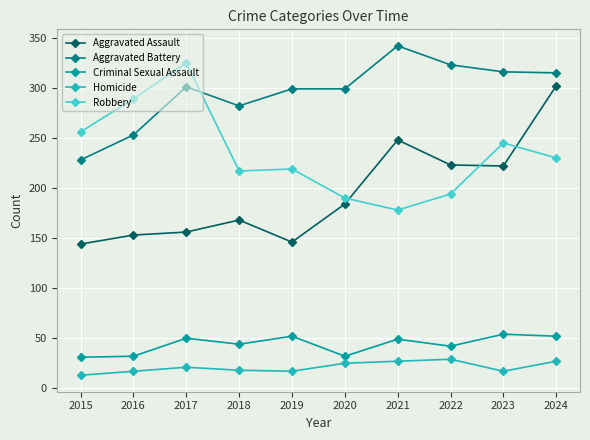

What is the minimum value for Aggravated Assault?

144